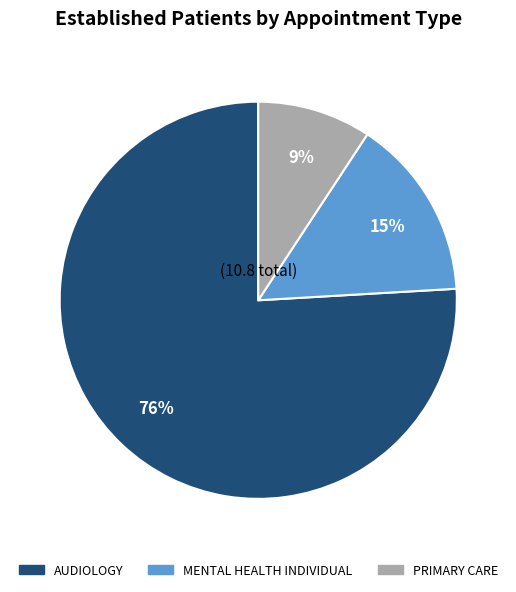

To the nearest percent, what is the average slice percentage?

33%